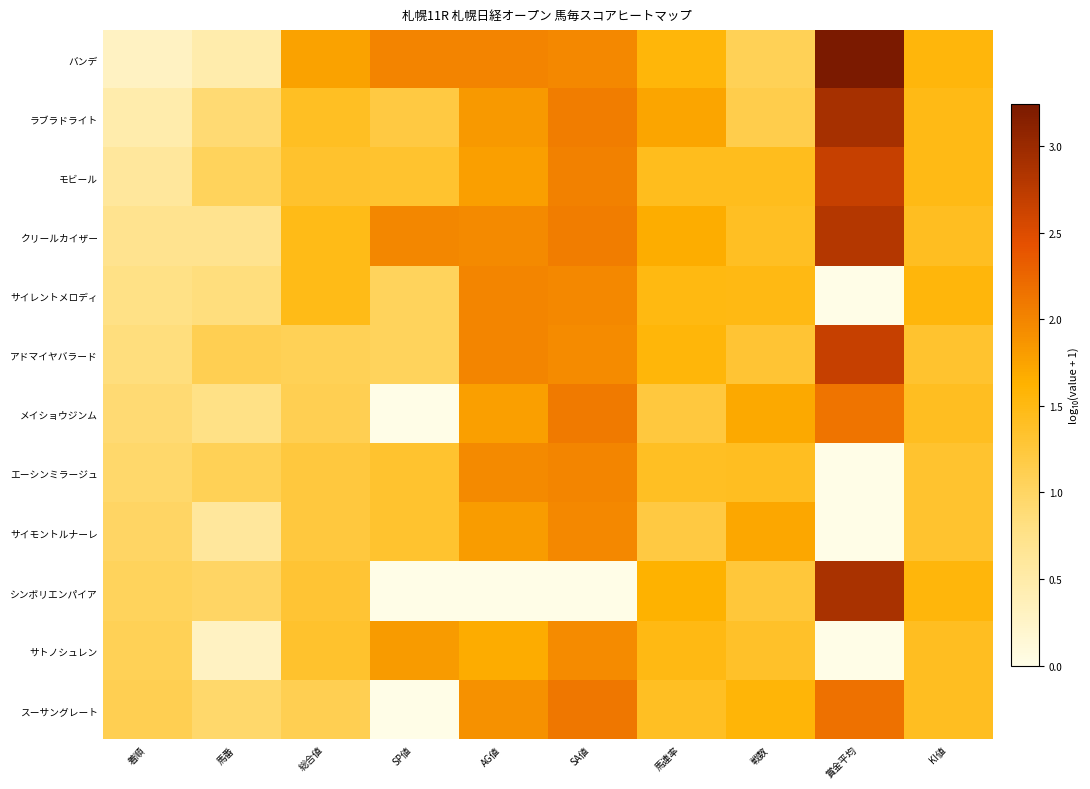

What is the spread (max minus min) of values at 総合値?

0.7